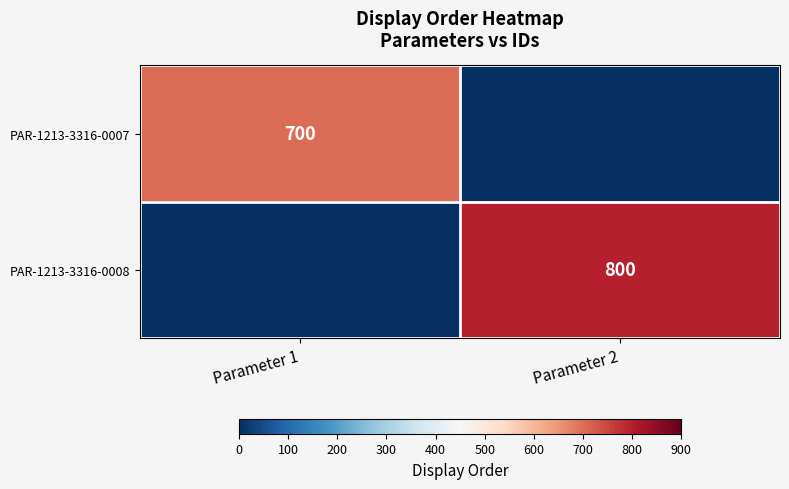

The PAR-1213-3316-0007 series shows 988 at Parameter 1. True or false?

False